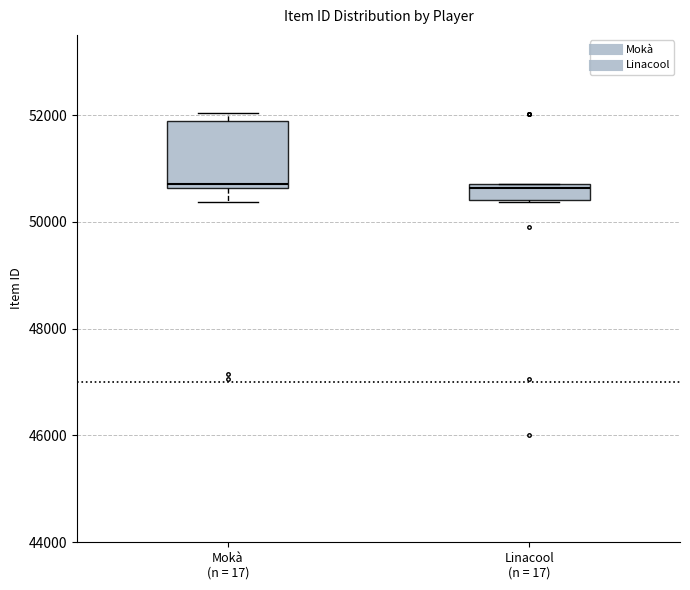

Where is the upper edge of the box for Linacool (n = 17) on the y-axis? The values are not printed on the chart, so give them approximately, as read against the axis.

50800